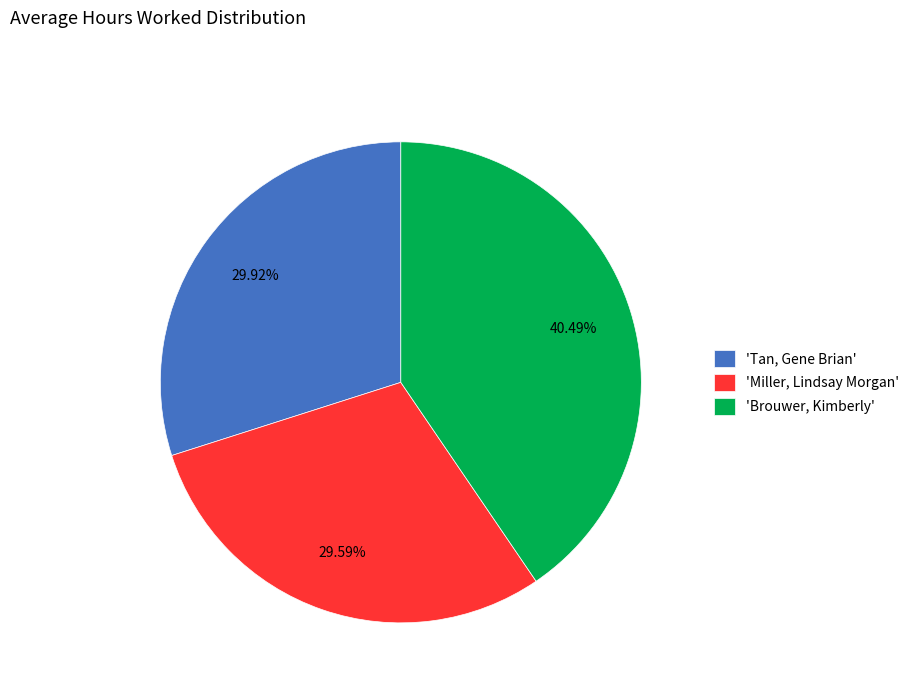

Approximately how many times larger is the value at 'Miller, Lindsay Morgan' compared to 'Tan, Gene Brian'?

1.0